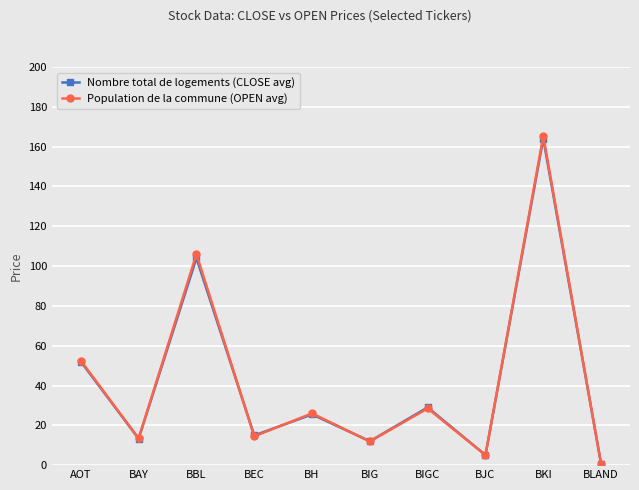

What is the difference between the highest and lowest values at BH?

0.5